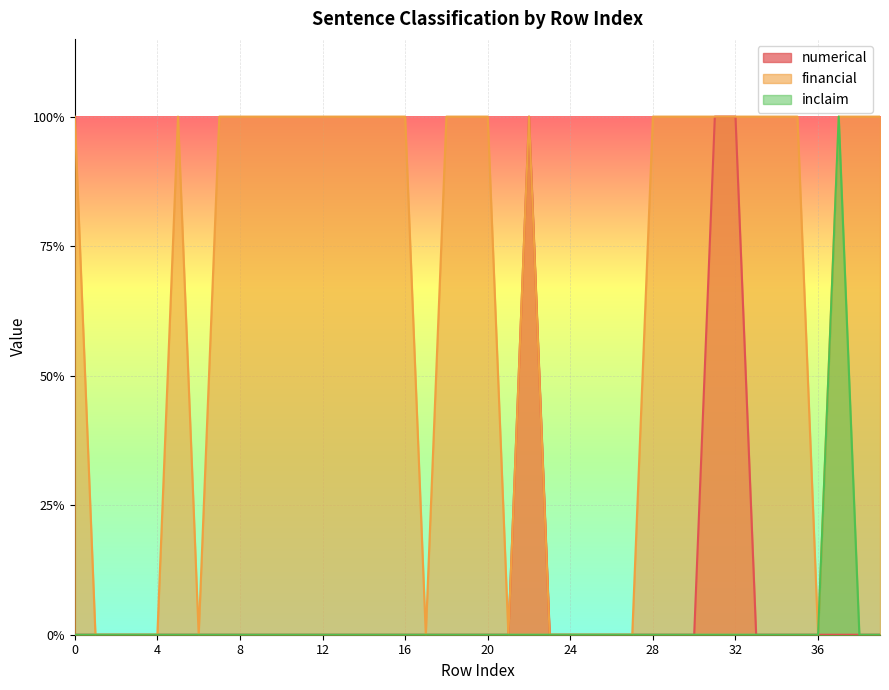

True or false: numerical has a value of 0 at 18.

True